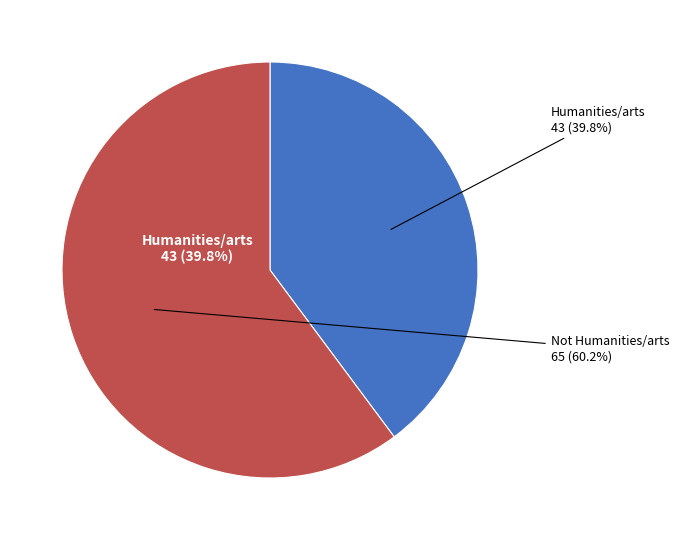

Is it true that Humanities/arts is 40% of the pie?

True